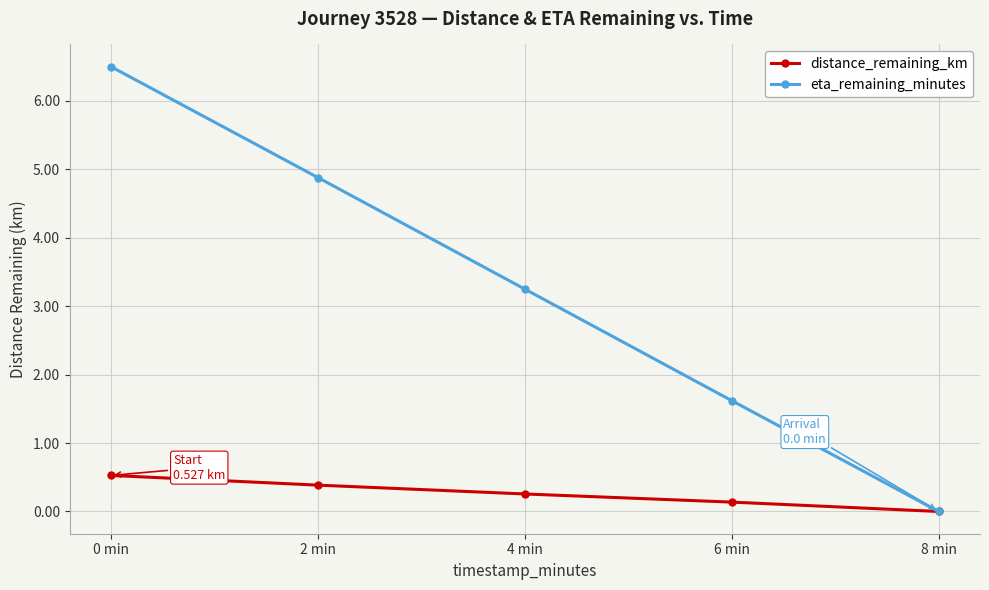

Rank the series at 6 min from highest to lowest value.

eta_remaining_minutes, distance_remaining_km